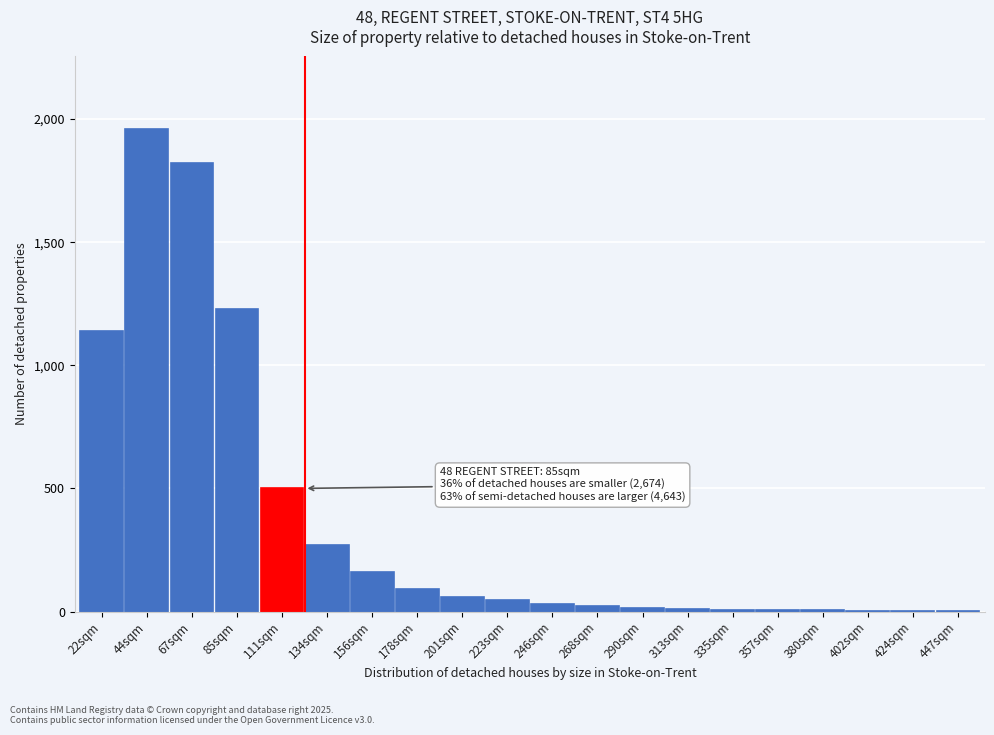

True or false: the data shows 90 at 178sqm.

True